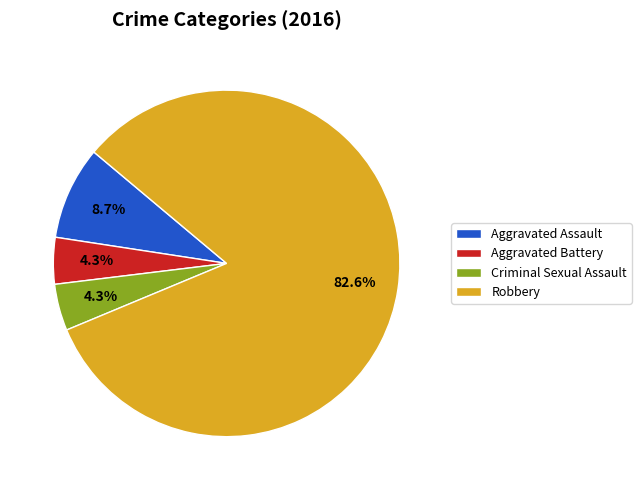

True or false: Aggravated Assault accounts for 9% of the total.

True